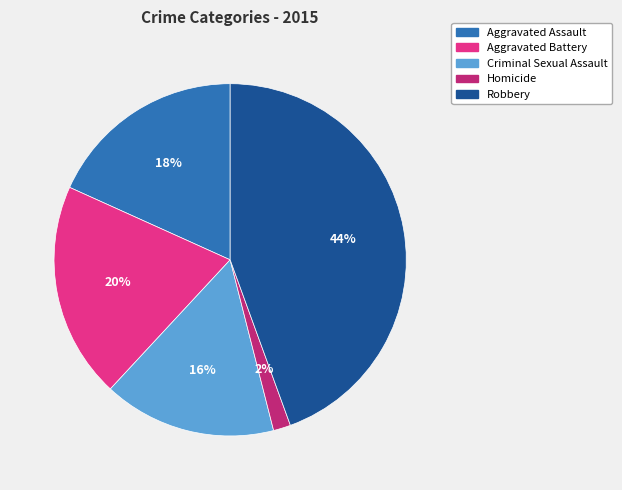

Count the number of slices in the pie.

5